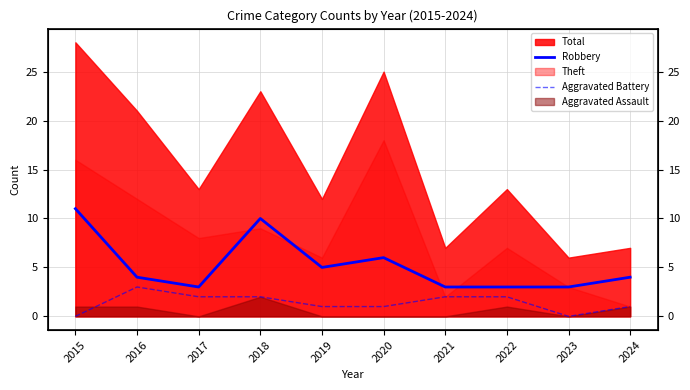

How many lines are shown in the chart?

2